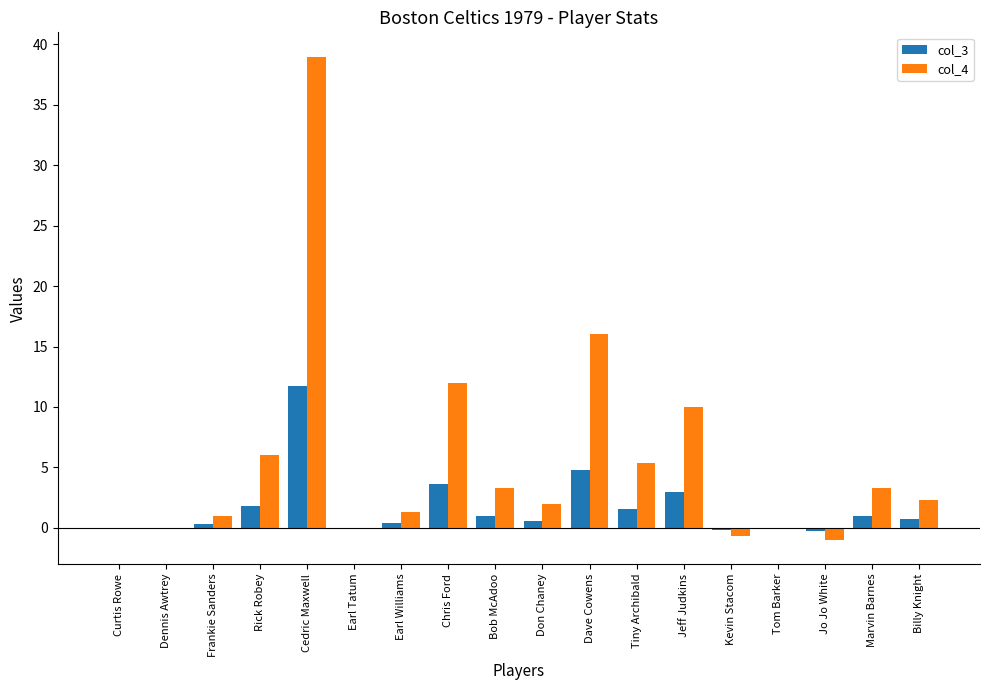

What are all the series names shown in the legend?

col_3, col_4